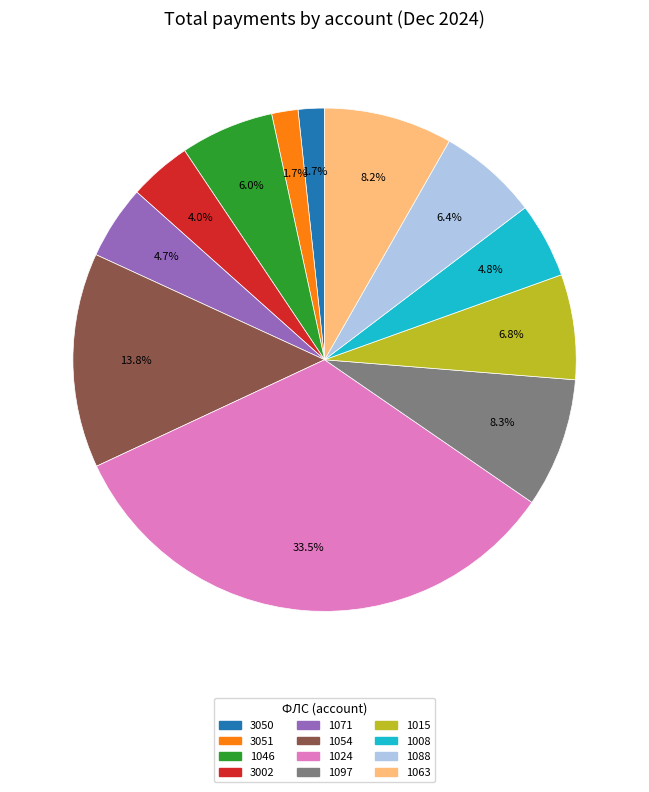

Approximately how many times larger is the value at 3050 compared to 1063?

0.2